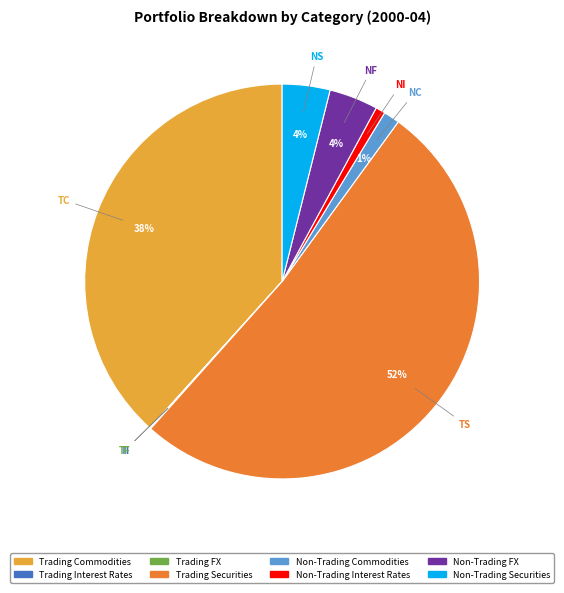

Does any single category account for the majority?

Yes